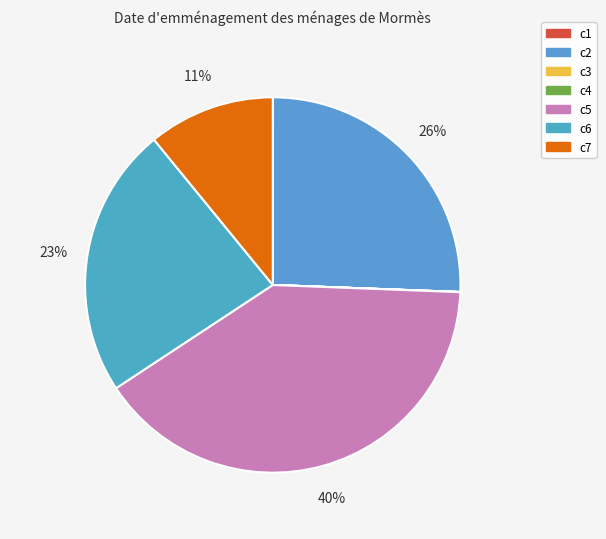

Rank the categories by value from highest to lowest.

c5, c2, c6, c7, c1, c4, c3